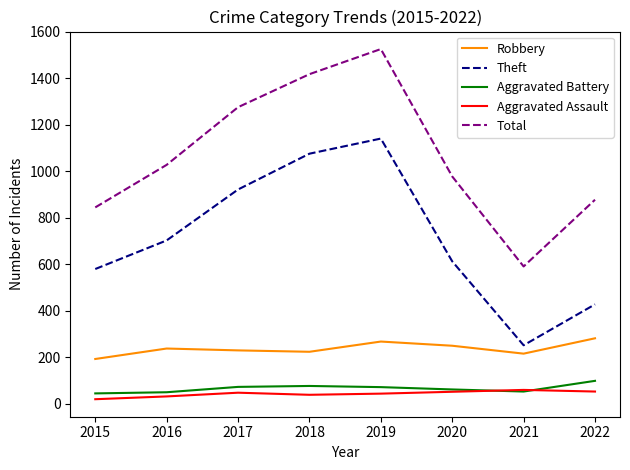

Which label corresponds to the largest value in the chart?

2019